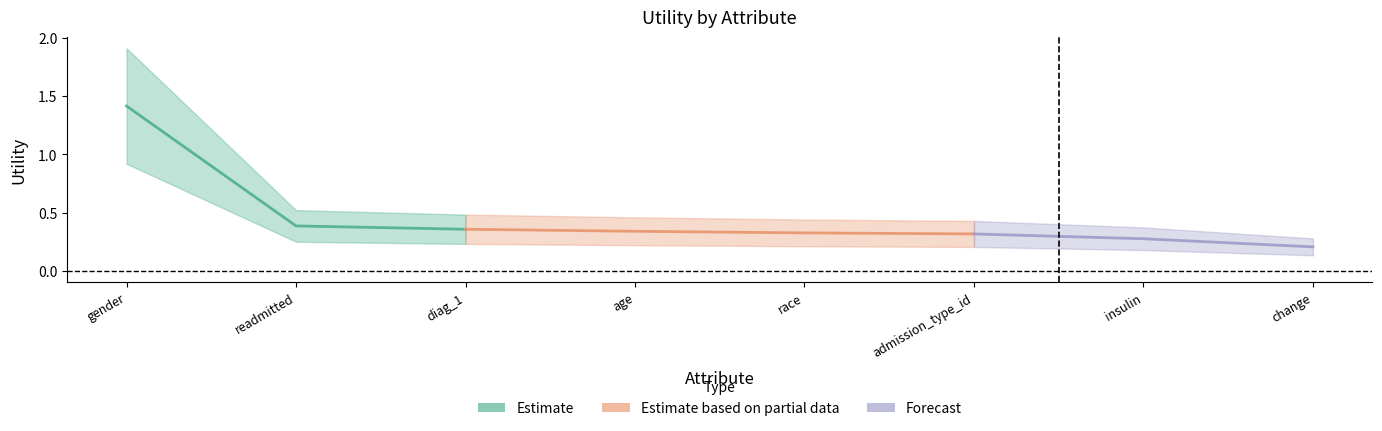

True or false: Estimate based on partial data and Estimate intersect in this chart.

False